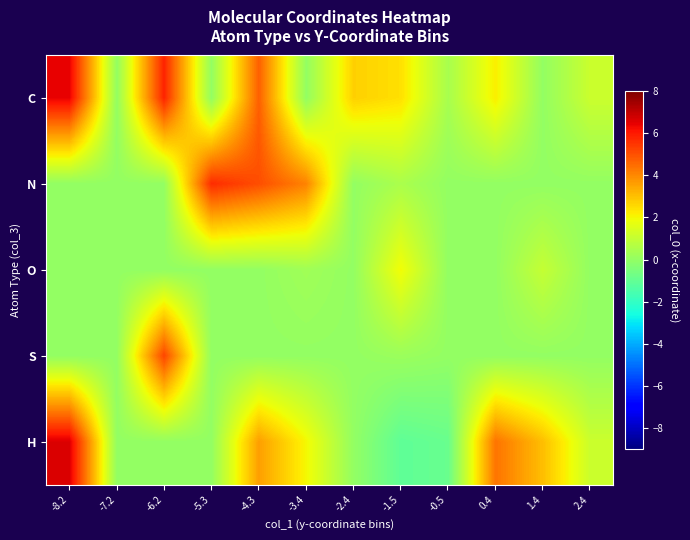

Reading left to right, transcribe all the data shown in this chart.

C: -8.2=6.4	-7.2=0.0	-6.2=5.8	-5.3=0.0	-4.3=4.7	-3.4=0.0	-2.4=2.7	-1.5=2.4	-0.5=0.4	0.4=2.2	1.4=0.0	2.4=1.1
N: -8.2=0.0	-7.2=0.0	-6.2=0.0	-5.3=5.7	-4.3=5.0	-3.4=4.1	-2.4=0.0	-1.5=0.5	-0.5=0.0	0.4=0.0	1.4=0.0	2.4=0.0
O: -8.2=0.0	-7.2=0.0	-6.2=0.0	-5.3=0.0	-4.3=0.0	-3.4=0.3	-2.4=0.0	-1.5=1.9	-0.5=0.0	0.4=0.0	1.4=1.0	2.4=0.0
S: -8.2=0.0	-7.2=0.0	-6.2=5.2	-5.3=0.0	-4.3=0.0	-3.4=0.0	-2.4=0.0	-1.5=0.2	-0.5=0.0	0.4=0.0	1.4=0.0	2.4=0.0
H: -8.2=6.6	-7.2=0.0	-6.2=0.0	-5.3=0.0	-4.3=3.6	-3.4=2.0	-2.4=0.0	-1.5=-1.1	-0.5=-0.9	0.4=4.4	1.4=3.0	2.4=1.1